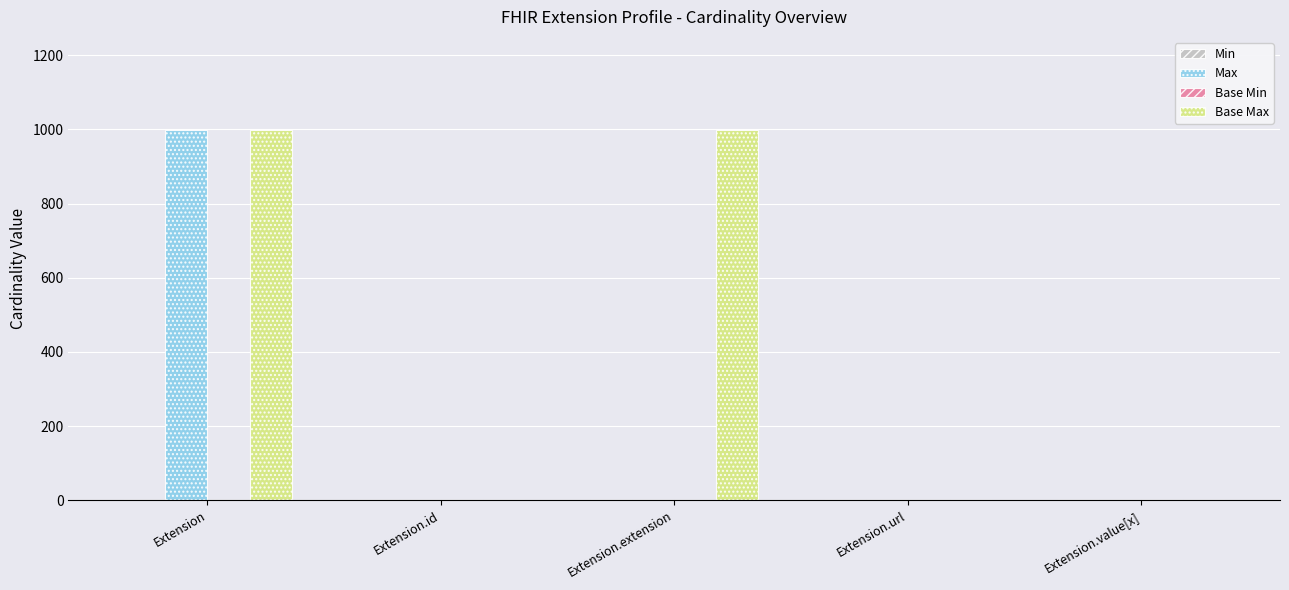

True or false: Max has a value of 615 at Extension.

False